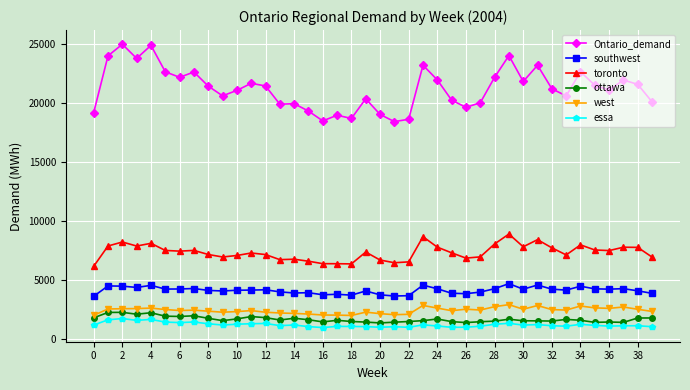

Which series has the largest total across all categories?

Ontario_demand